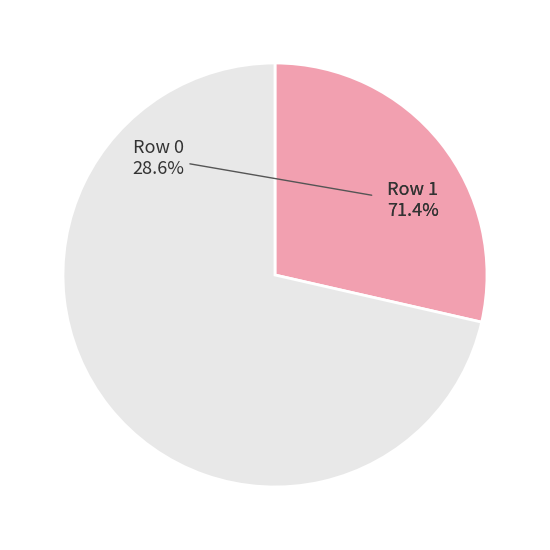

To the nearest percent, what portion does Row 0 represent?

29%